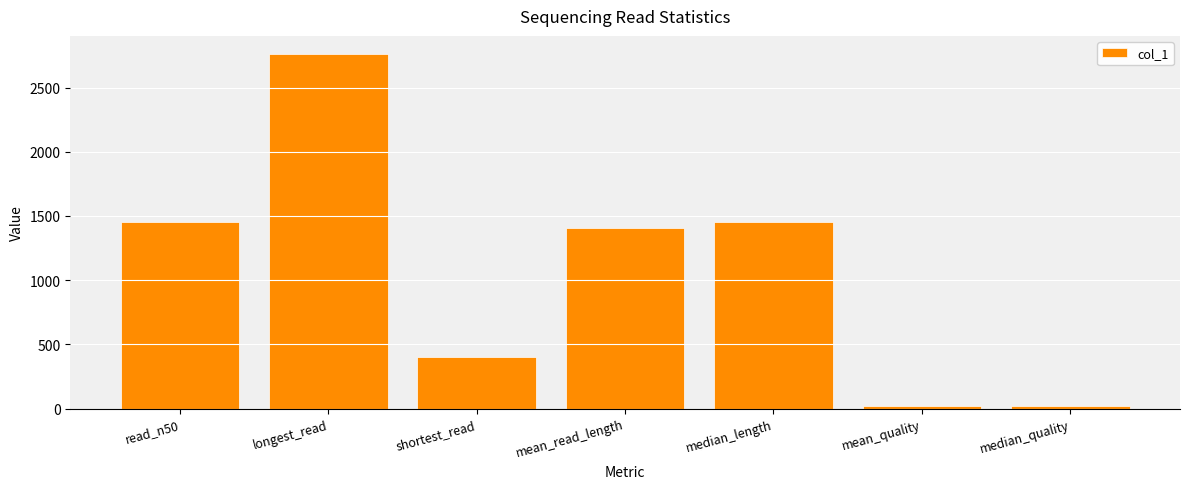

What is the label of the 1st bar from the right?

median_quality